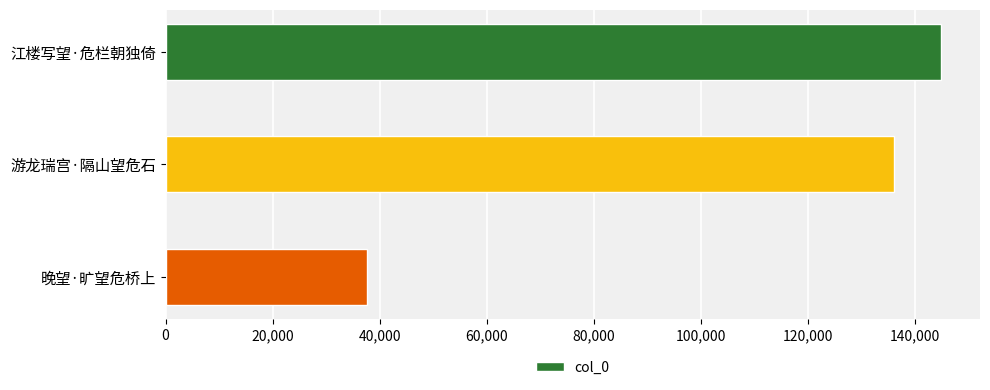

List the labels in order of value, largest first.

江楼写望·危栏朝独倚, 游龙瑞宫·隔山望危石, 晚望·旷望危桥上